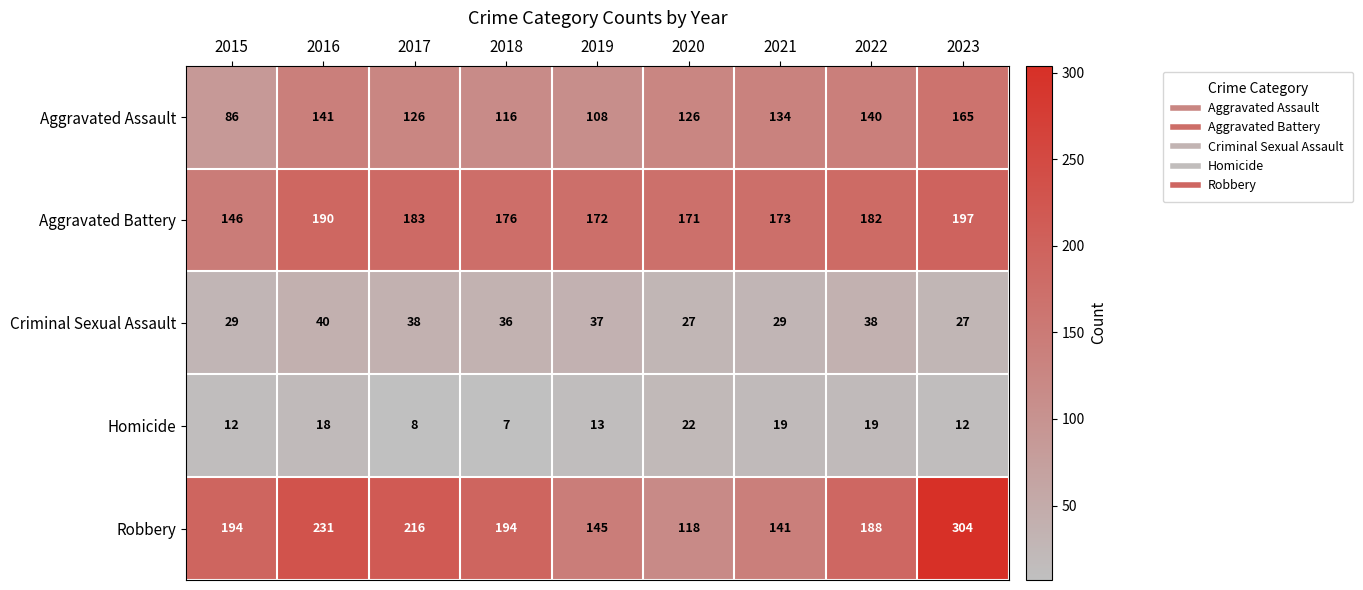

What is the sum of the Criminal Sexual Assault values at 2015 and 2016?

69